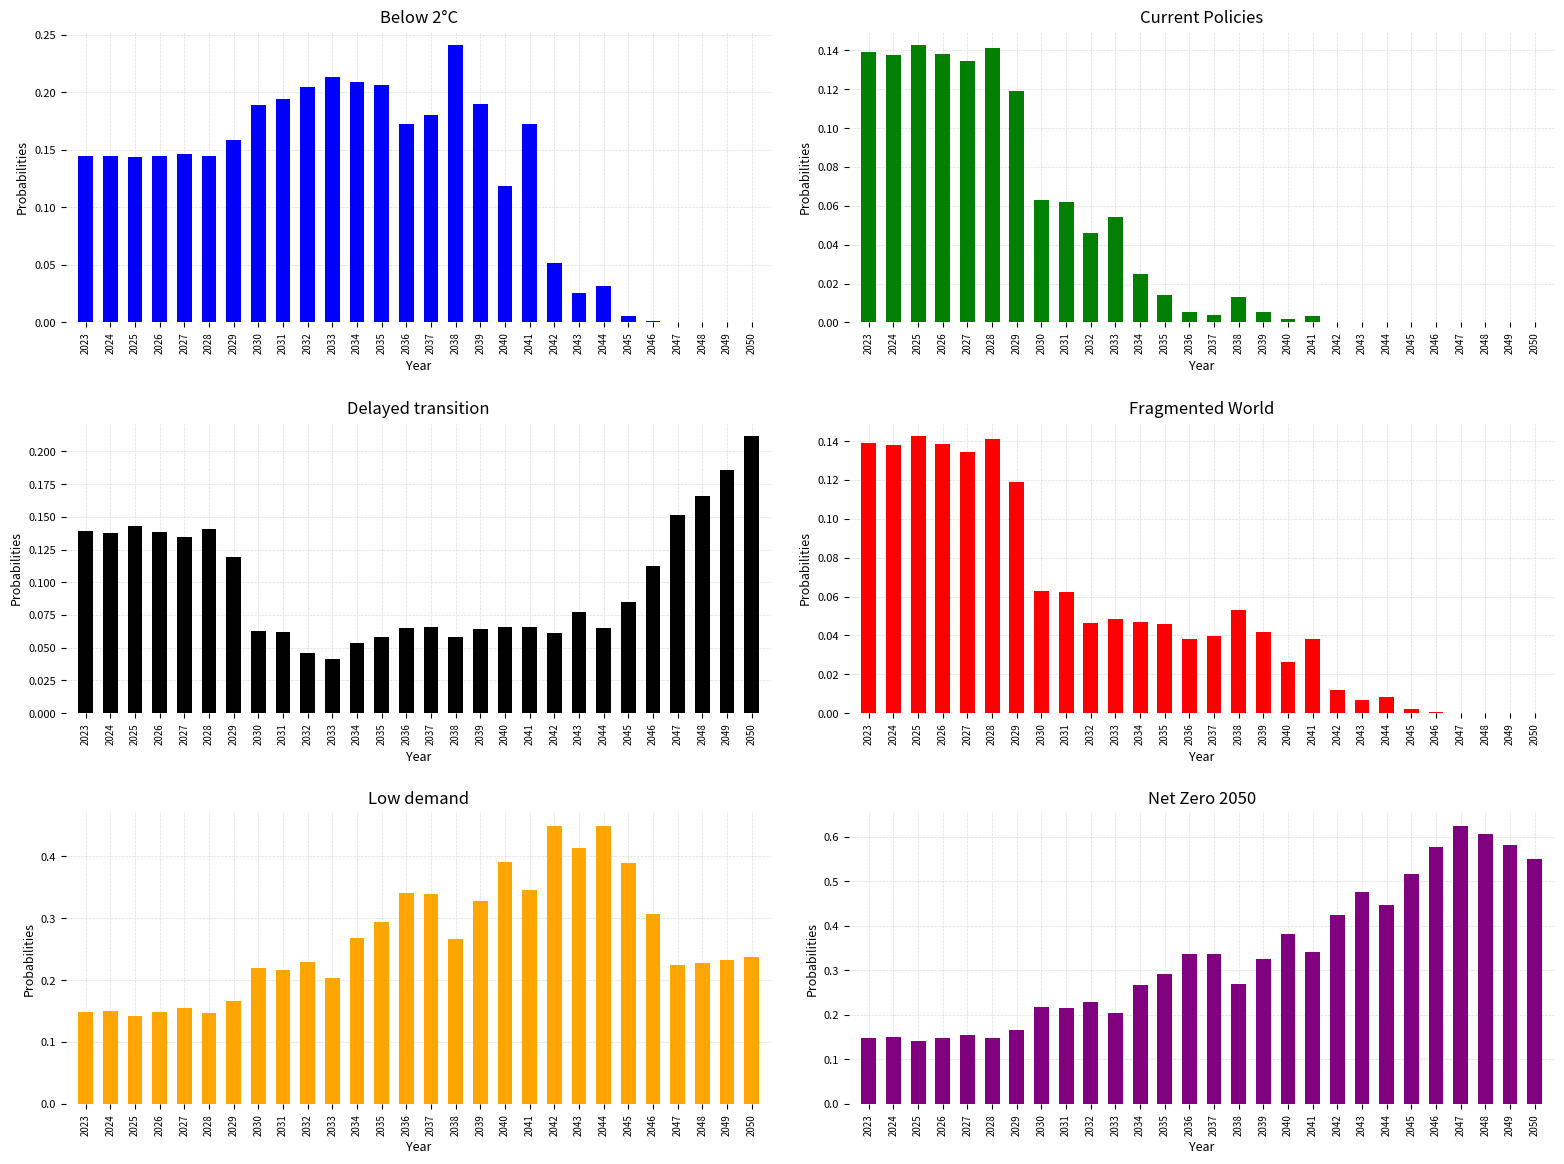

Is the value of Below 2°C at 2033 greater than the value of Current Policies at 2045?

Yes